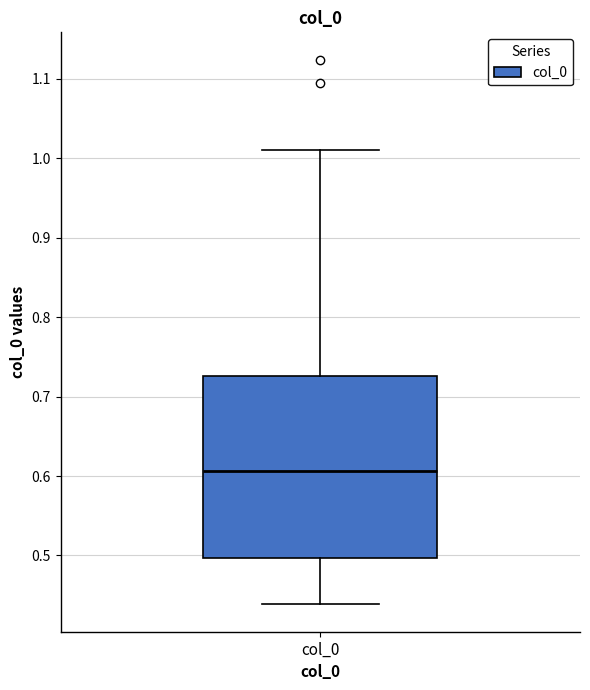

Transcribe this box plot: give where the median line is, the range the box spans, and where the two whiskers end, as read against the y-axis. The values are not printed on the chart, so give them approximately, as read against the axis.

median 0.61, box 0.50 to 0.73, whiskers 0.44 to 1.01